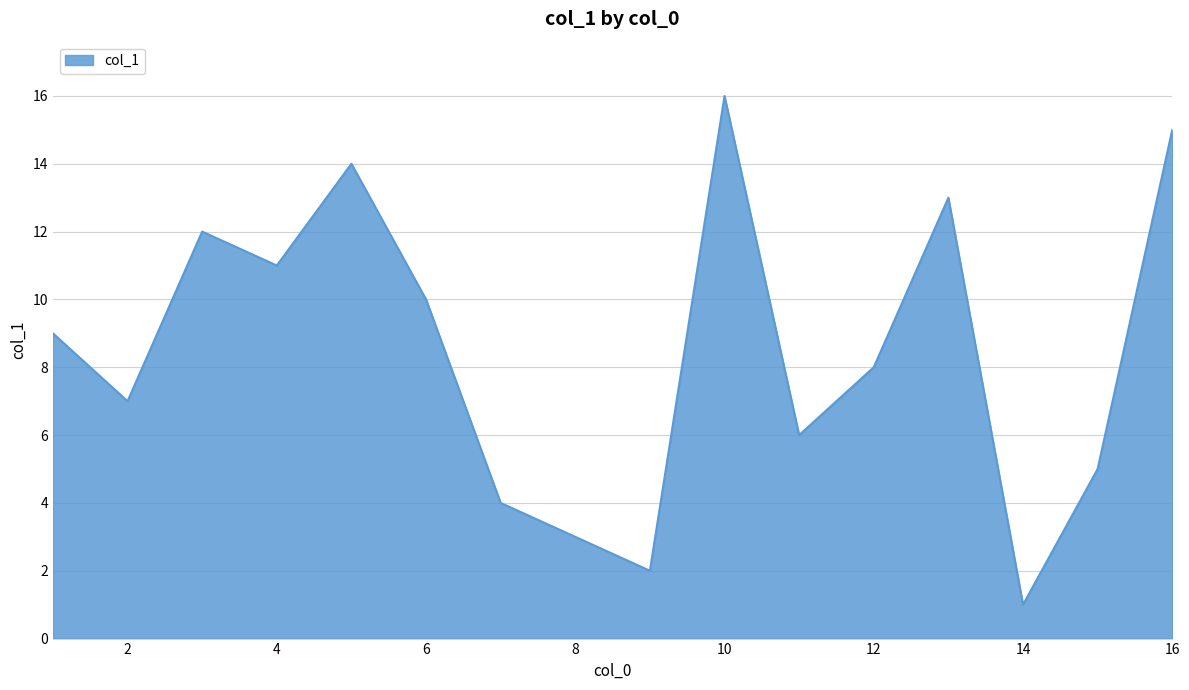

What is the greatest value displayed?

16